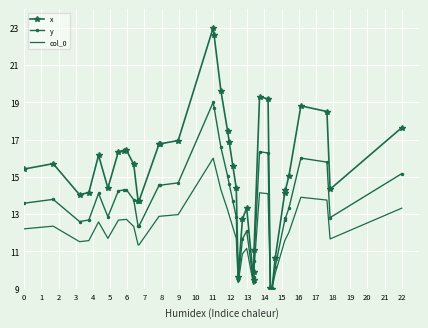

What is the sum of all x values?

608.1